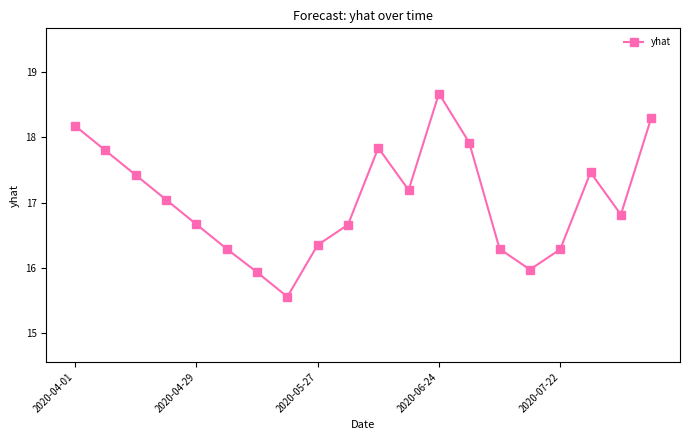

What is the minimum value shown in the chart?

15.6